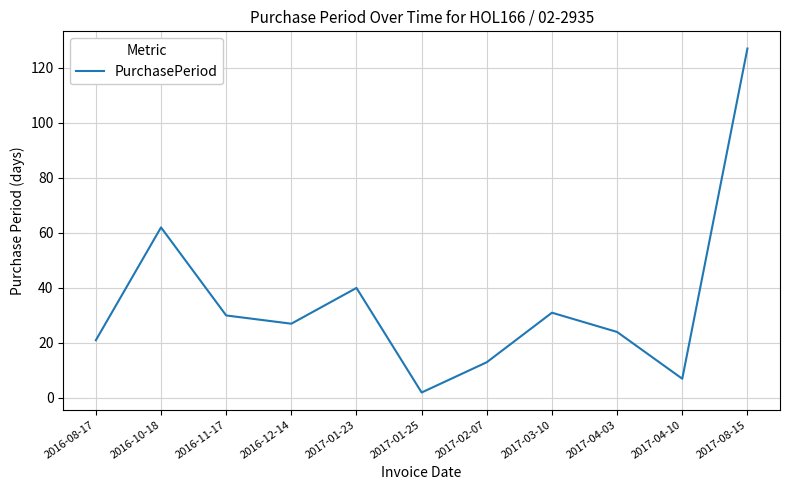

At which label does the data first exceed 27?

2016-10-18